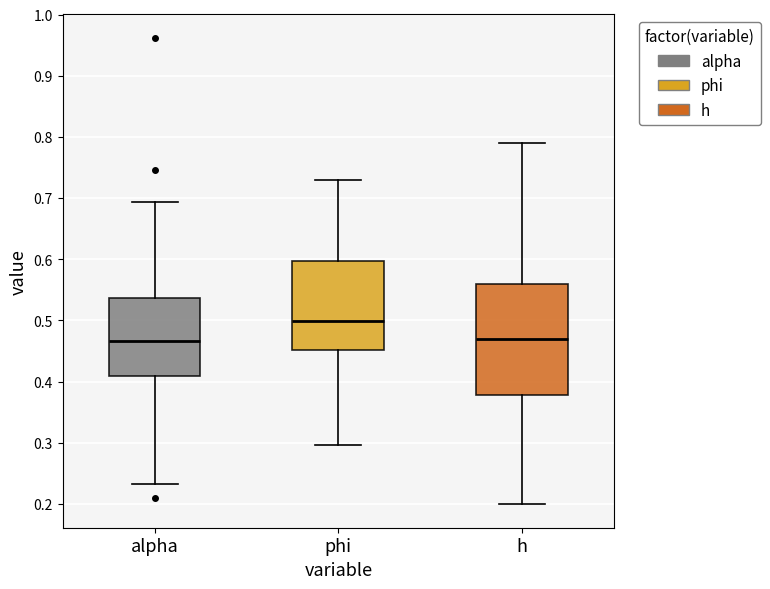

Reading left to right, read every box against the y-axis: the position of its median line, the range the box covers, and the ends of its whiskers. The values are not printed on the chart, so give them approximately, as read against the axis.

alpha: median 0.47, box 0.41 to 0.54, whiskers 0.23 to 0.69
phi: median 0.50, box 0.45 to 0.60, whiskers 0.30 to 0.73
h: median 0.47, box 0.38 to 0.56, whiskers 0.20 to 0.79